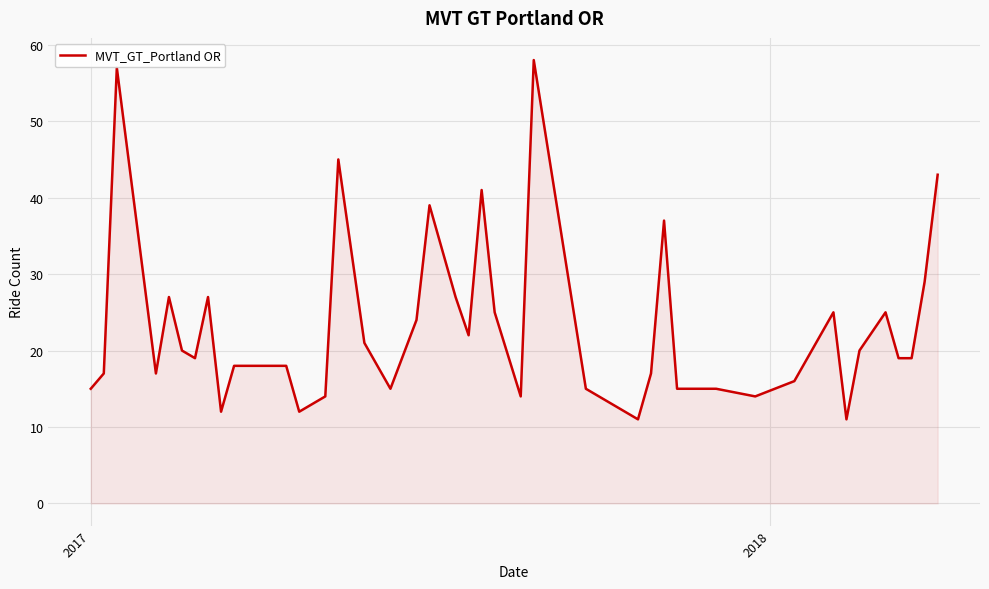

What is the minimum value shown in the chart?

11